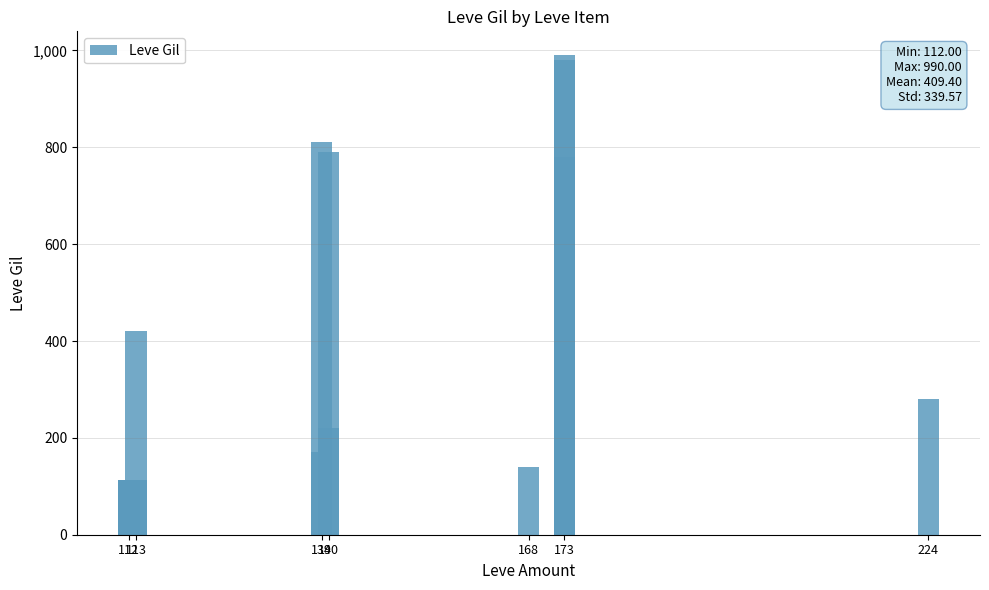

What is the value of the 10th bar from the left?

790